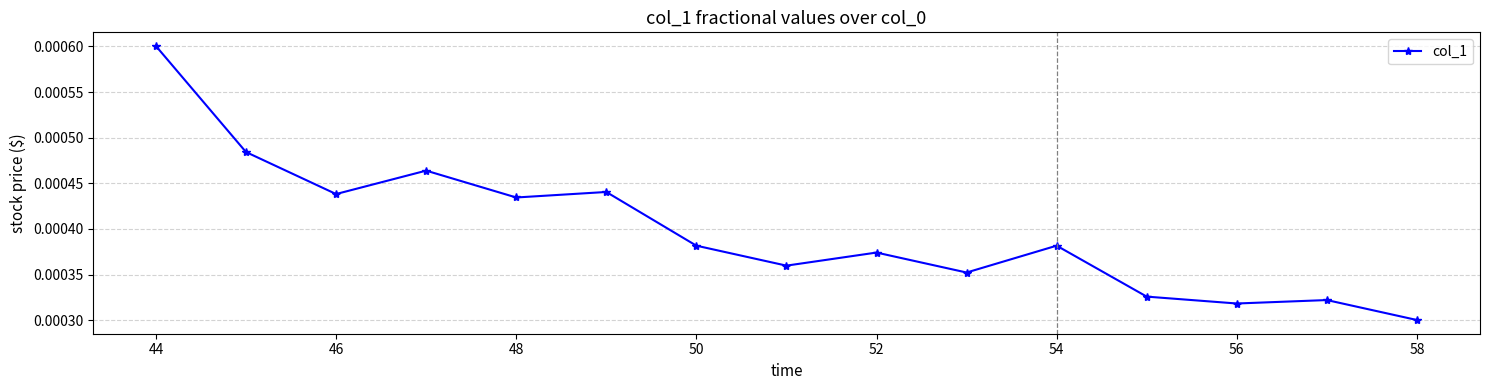

True or false: there are more than 1 points higher than both neighbors.

True